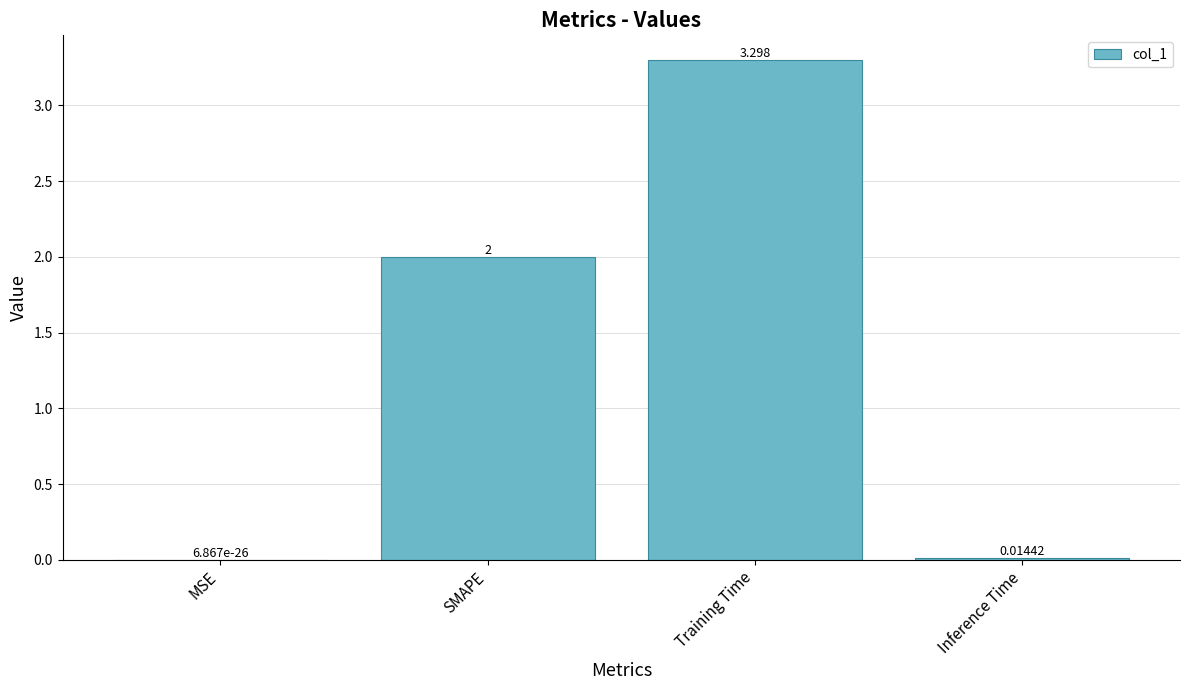

What is the change in value from SMAPE to Training Time?

+1.3